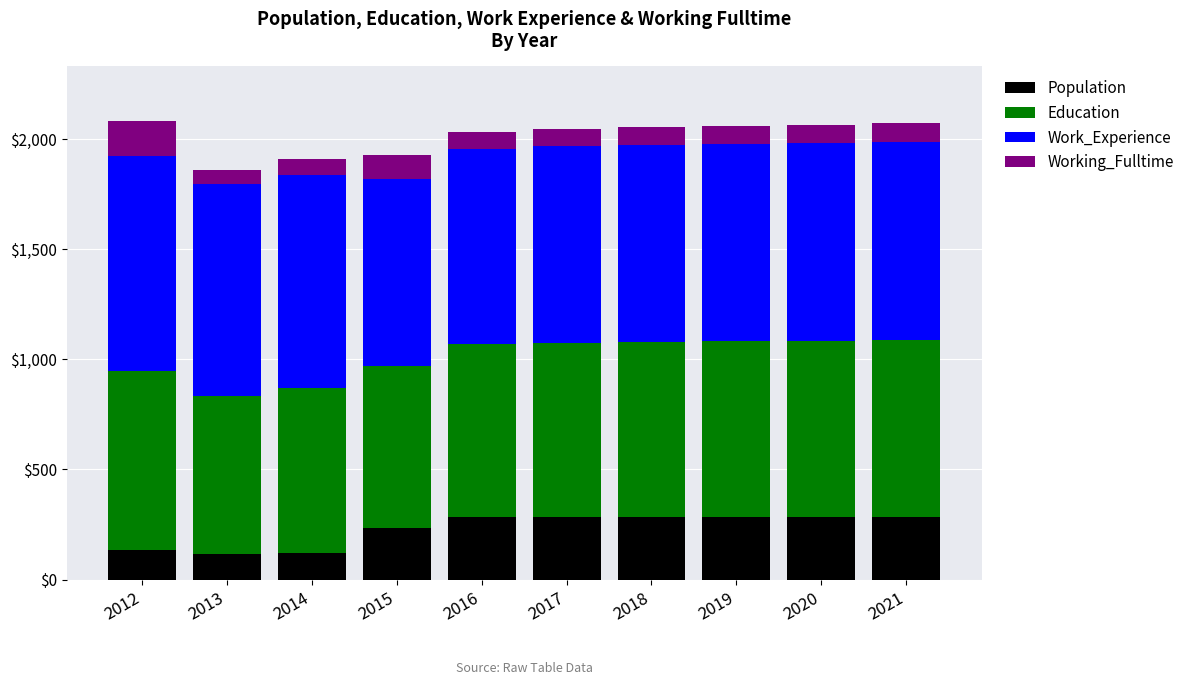

What is the maximum value for Population?

286